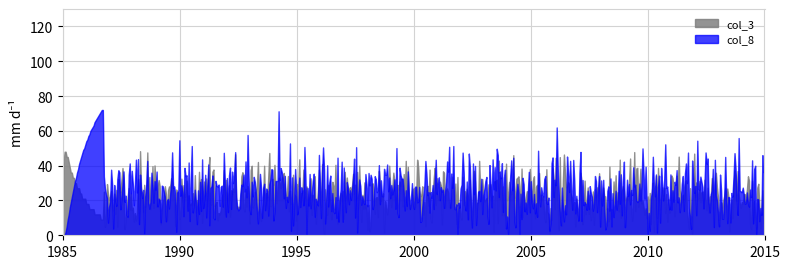

How many categories are shown in the chart?

680